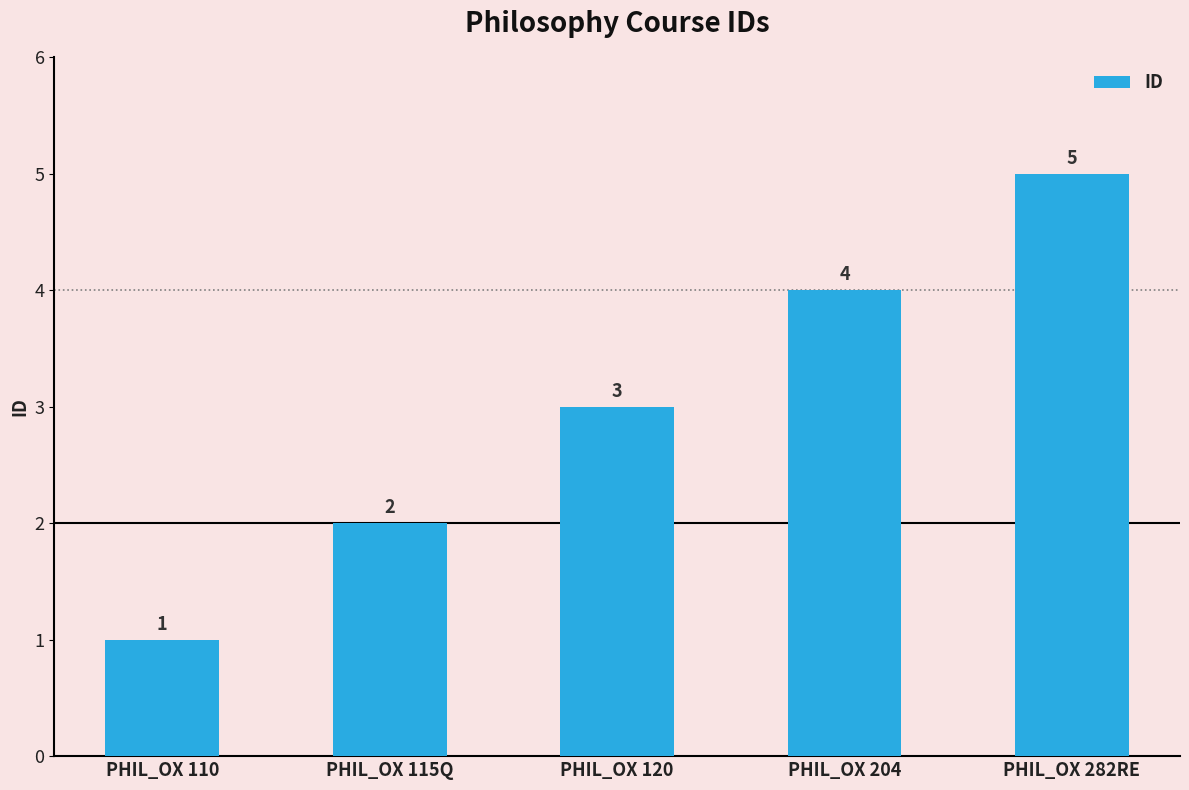

List the labels in order of value, smallest first.

PHIL_OX 110, PHIL_OX 115Q, PHIL_OX 120, PHIL_OX 204, PHIL_OX 282RE